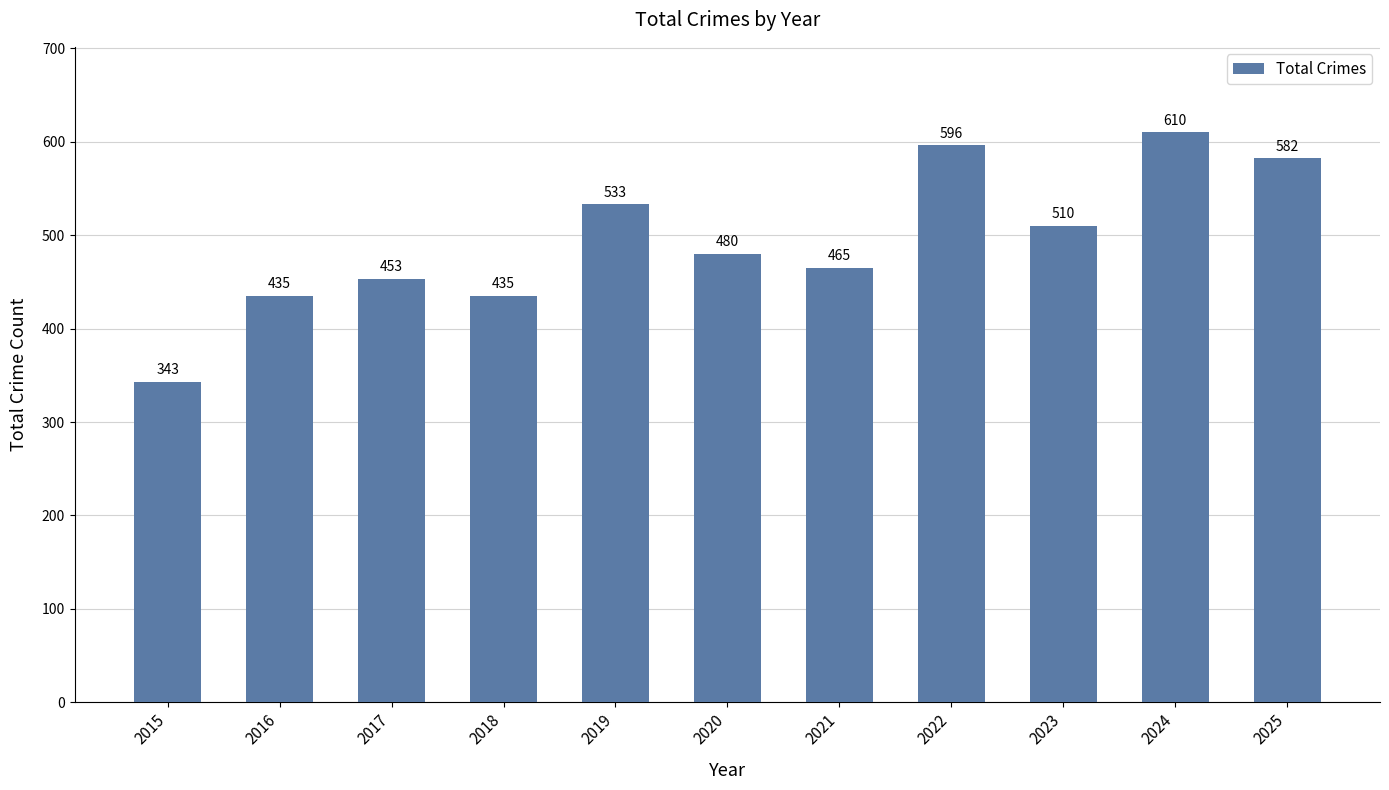

Reading left to right, what are all the values shown in this chart?

2015=343	2016=435	2017=453	2018=435	2019=533	2020=480	2021=465	2022=596	2023=510	2024=610	2025=582